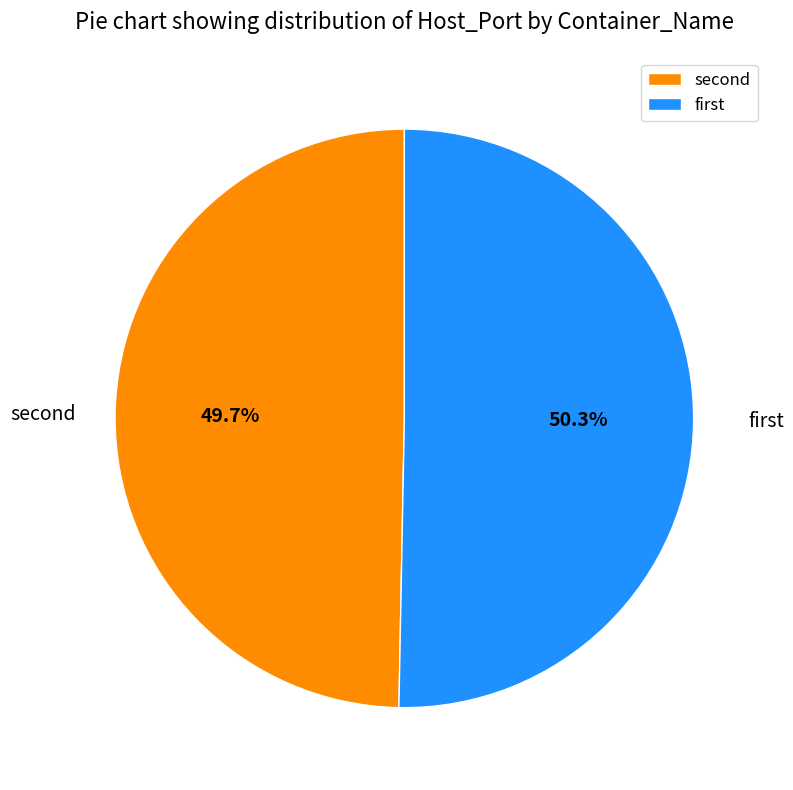

How many slices are in this pie chart?

2